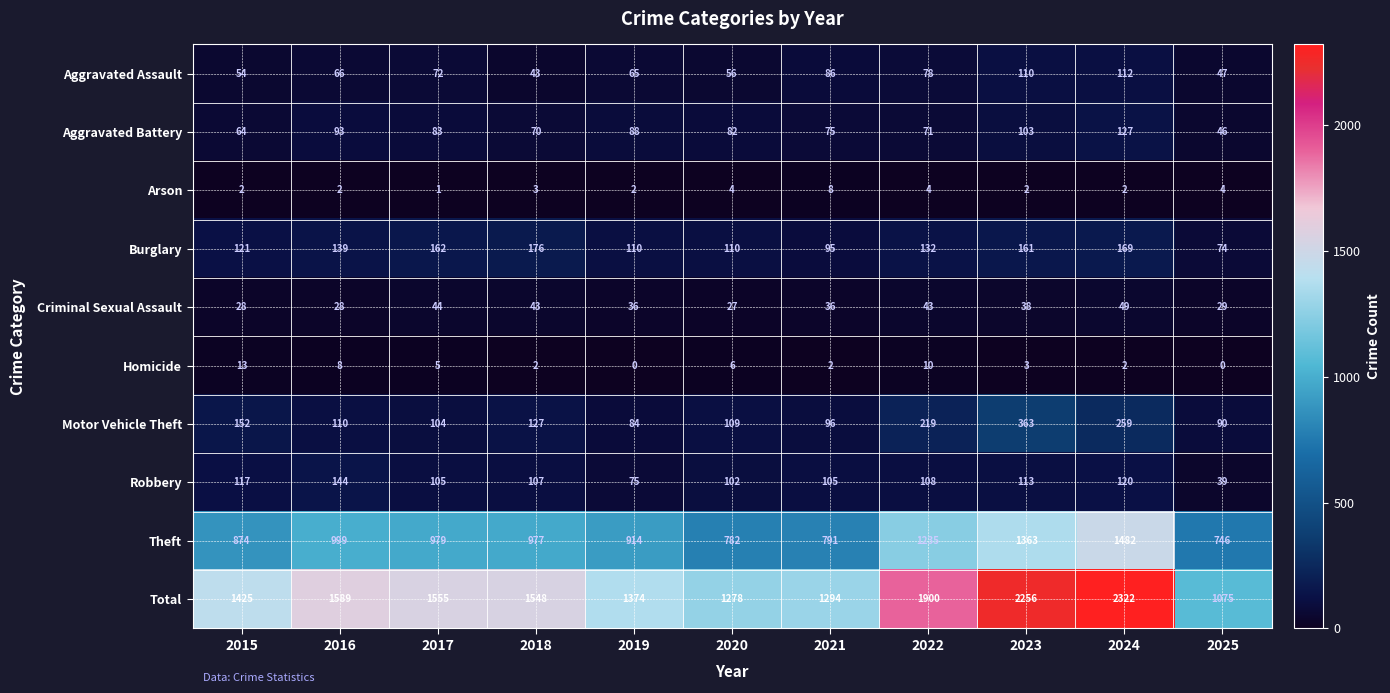

The Burglary series shows 161 at 2023. True or false?

True